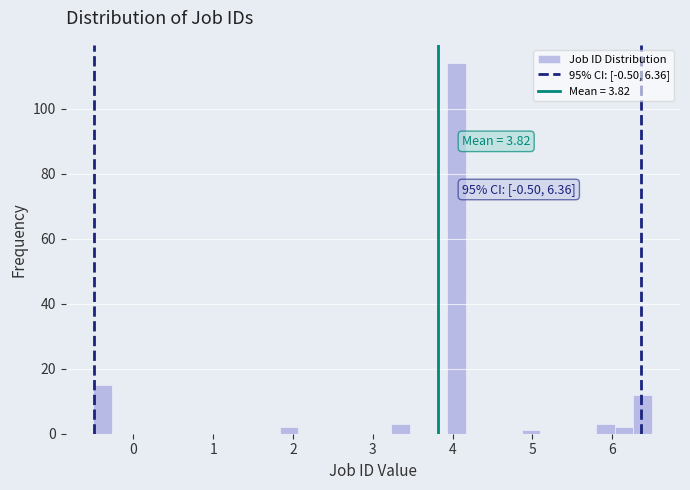

Around what value on the x-axis is the tallest bar? Give the approximate position of its centre, as read against the axis.

4.1